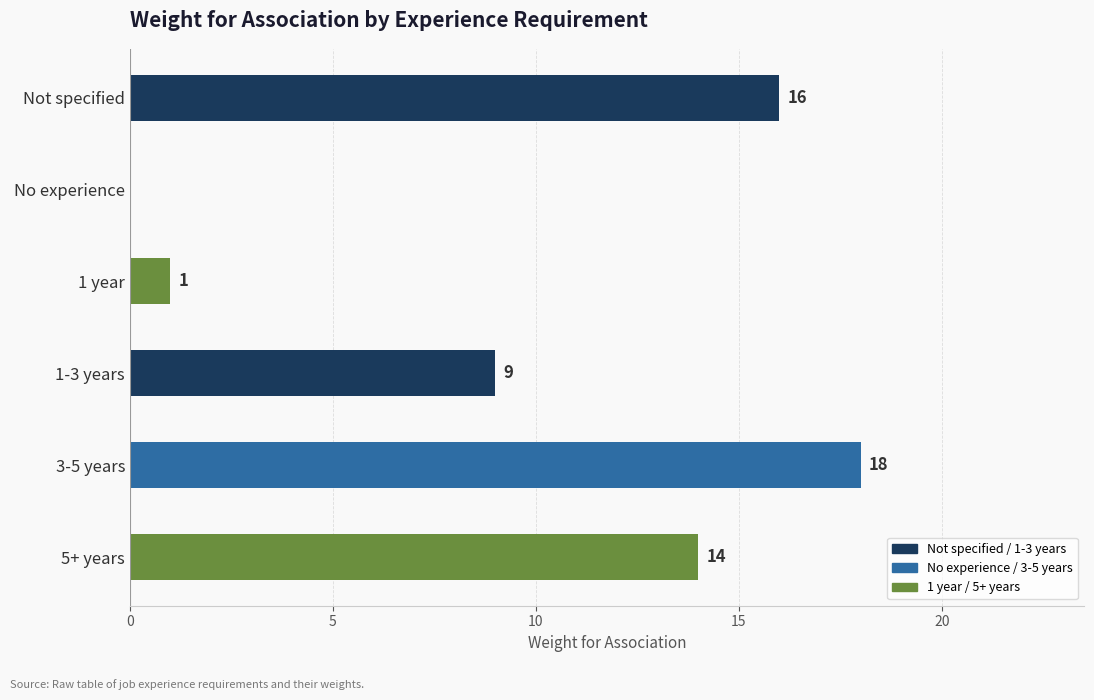

At which category does the chart reach its peak across all series?

3-5 years